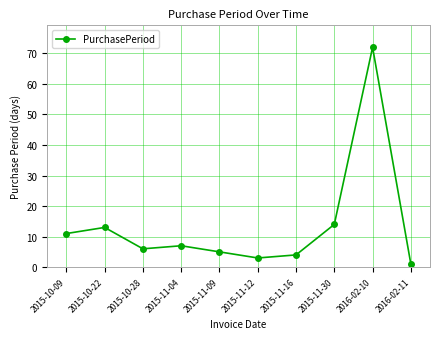

The chart shows a value of 24 at 2015-11-30. True or false?

False